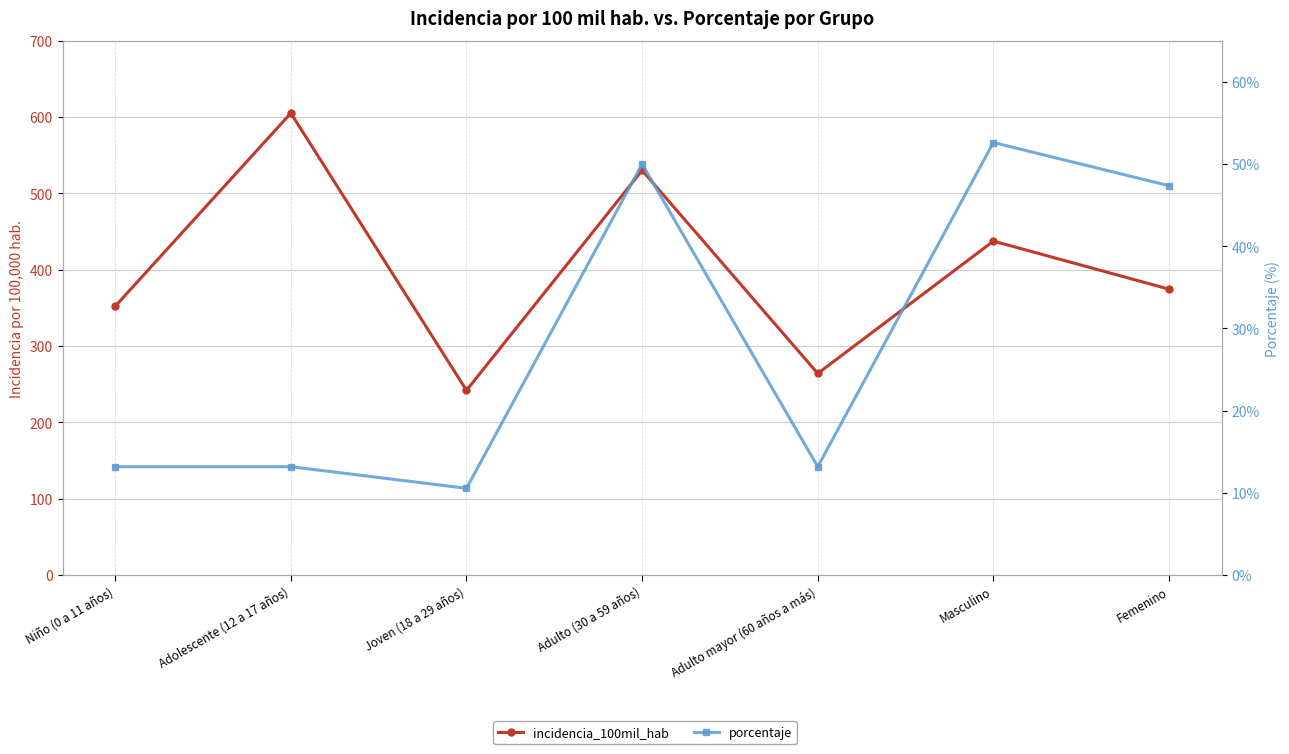

Which series has the largest total across all categories?

incidencia_100mil_hab